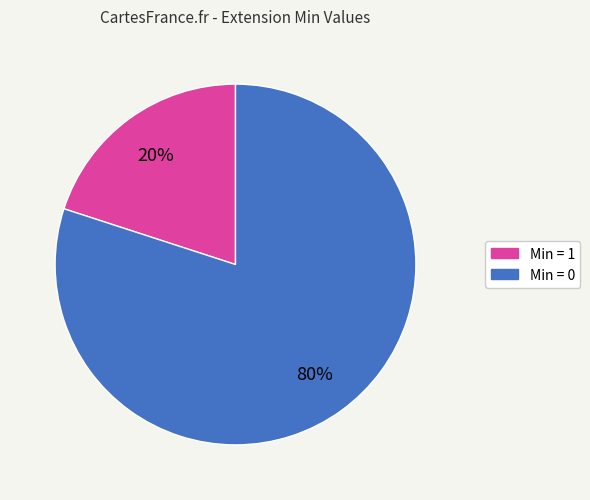

To the nearest percent, what is the average slice percentage?

50%